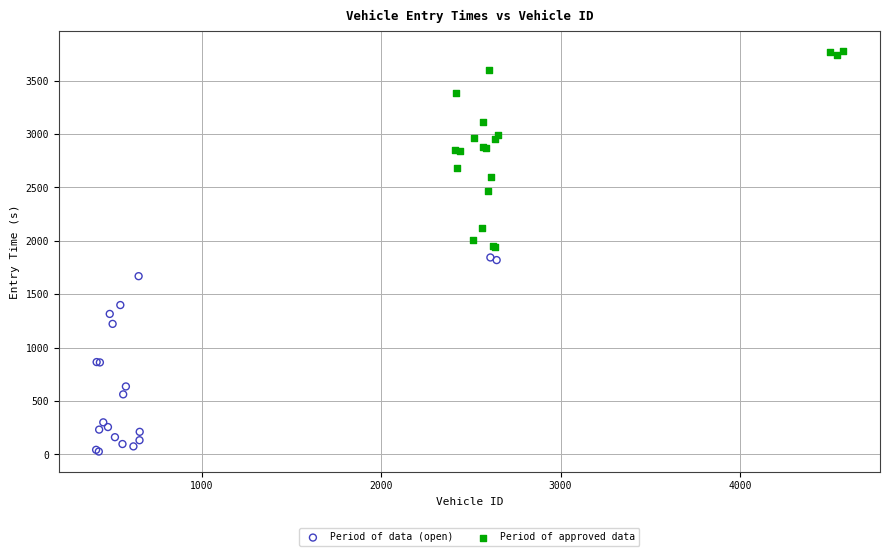

What are all the series names shown in the legend?

Period of data (open), Period of approved data